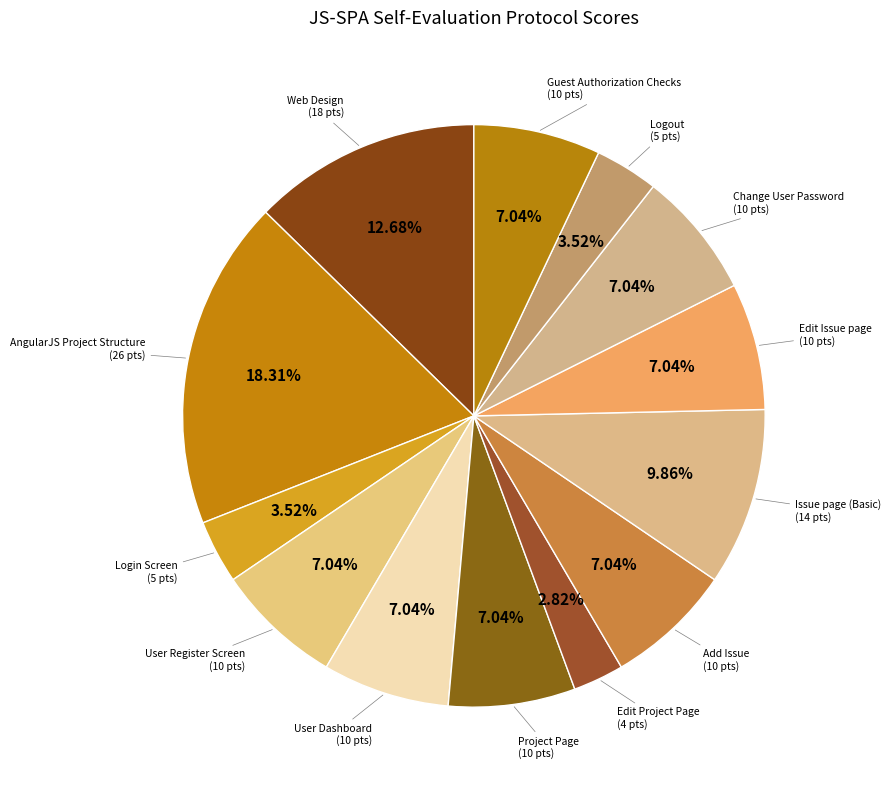

How many segments does this pie chart have?

13